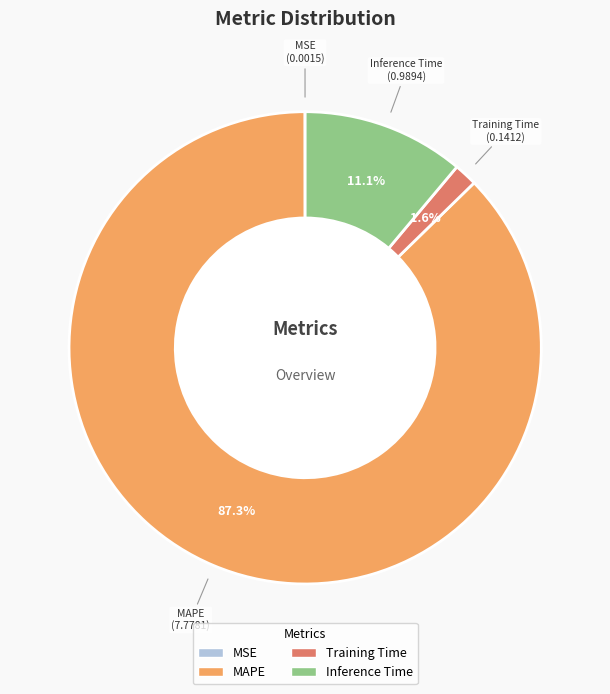

Which category has the biggest portion of the pie?

MAPE